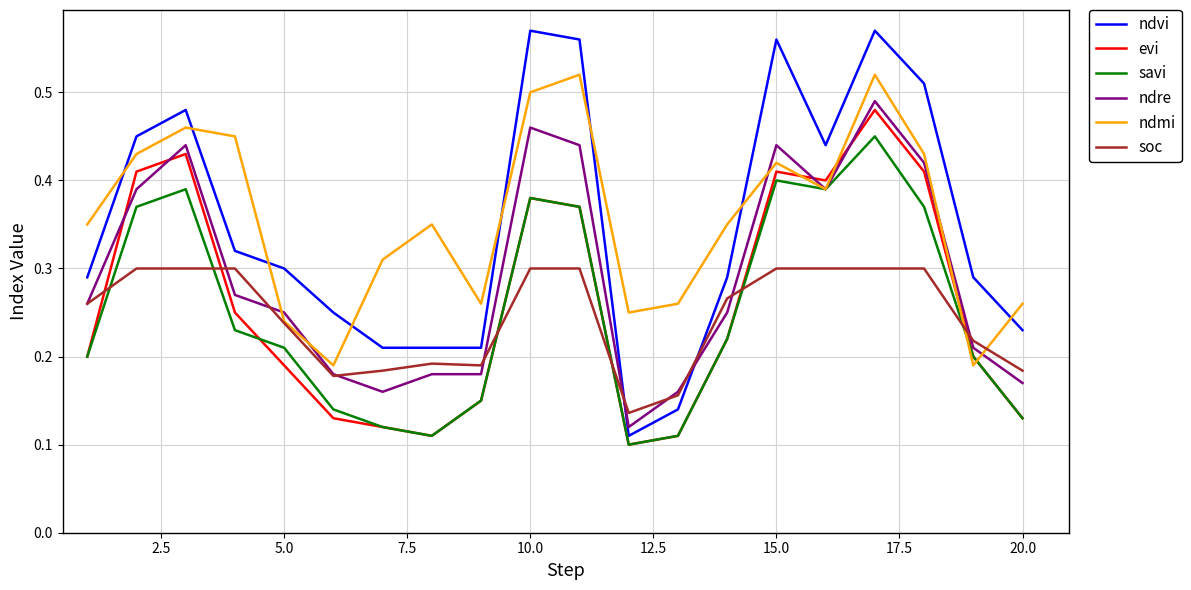

What are all the series names shown in the legend?

ndvi, evi, savi, ndre, ndmi, soc